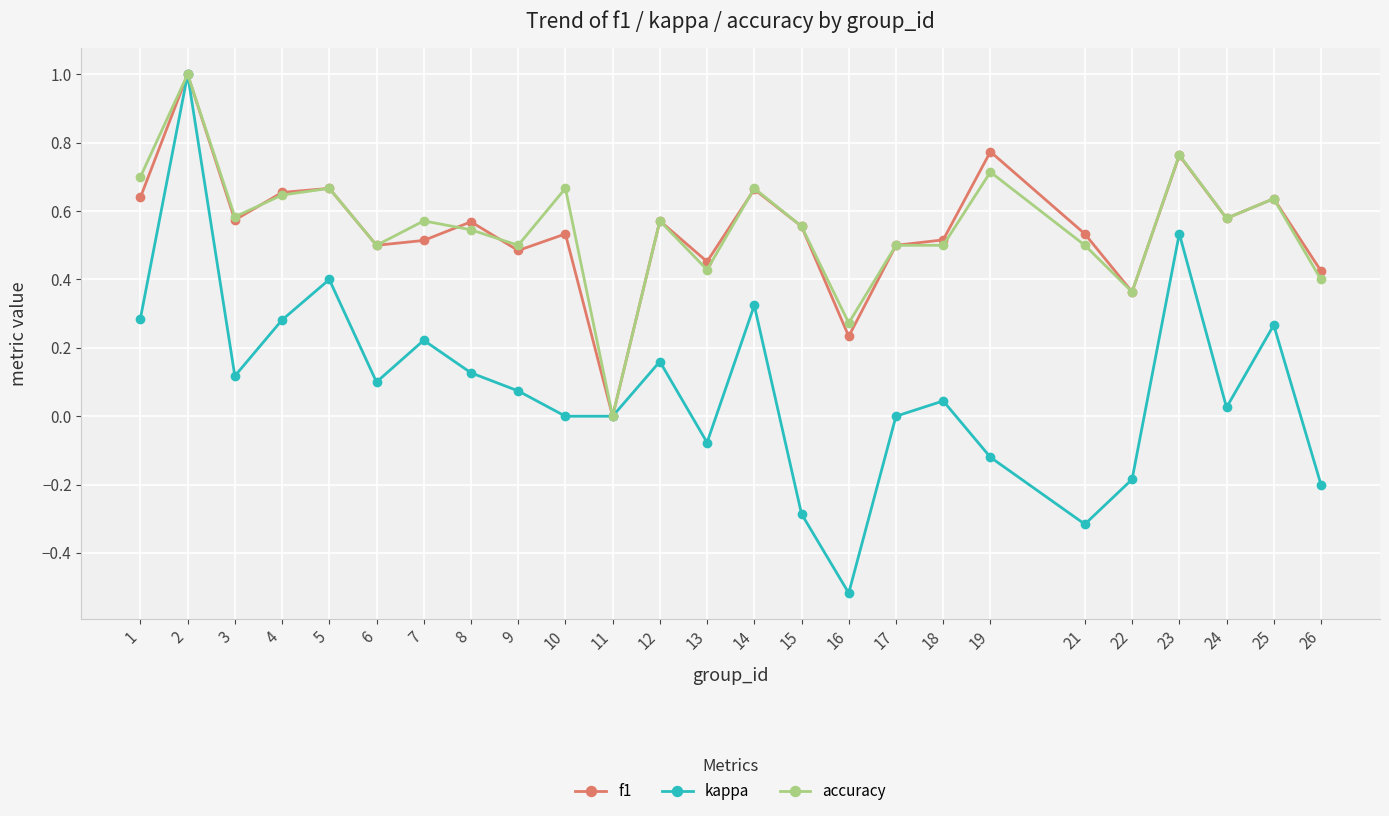

At which category does kappa reach its first local peak?

2